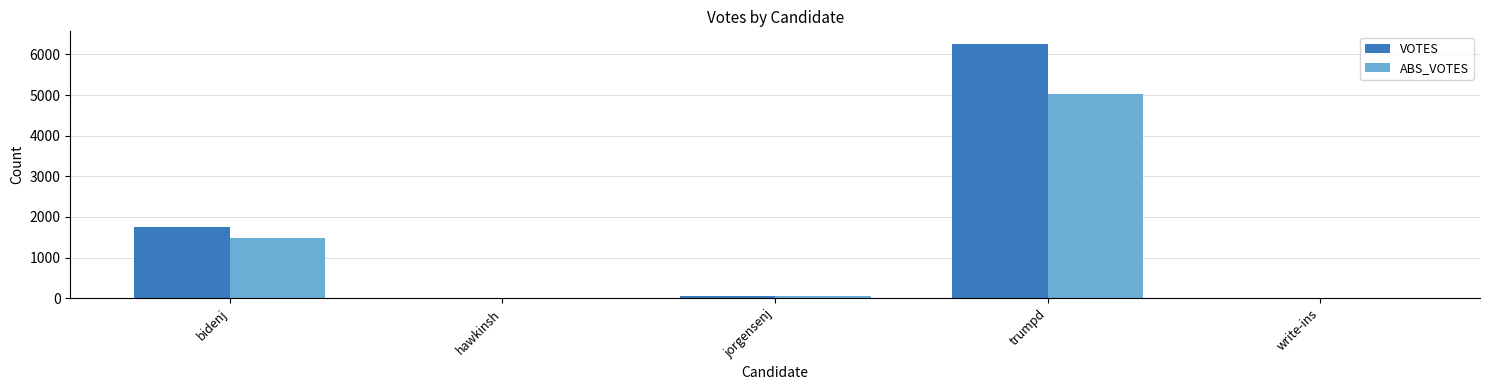

What is the sum of the VOTES values at write-ins and jorgensenj?

66